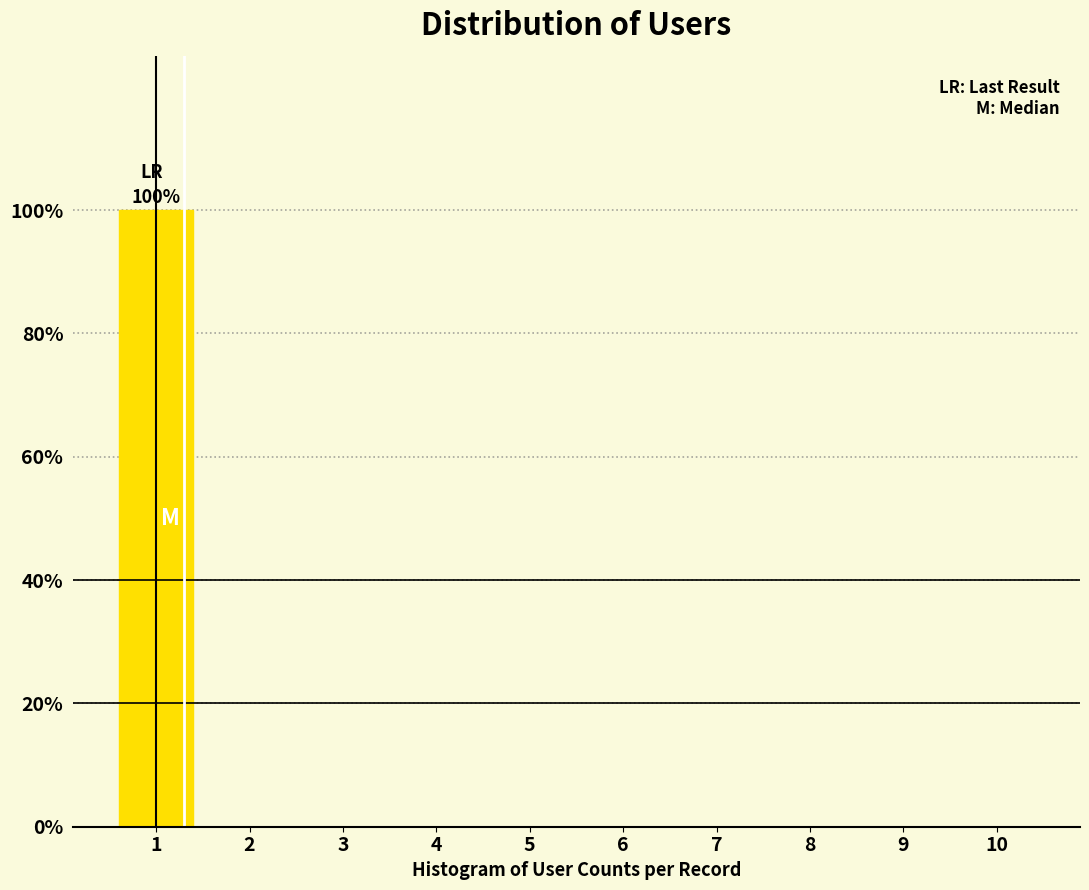

Reading left to right, list all the values displayed in this chart.

1=100	2=0	3=0	4=0	5=0	6=0	7=0	8=0	9=0	10=0